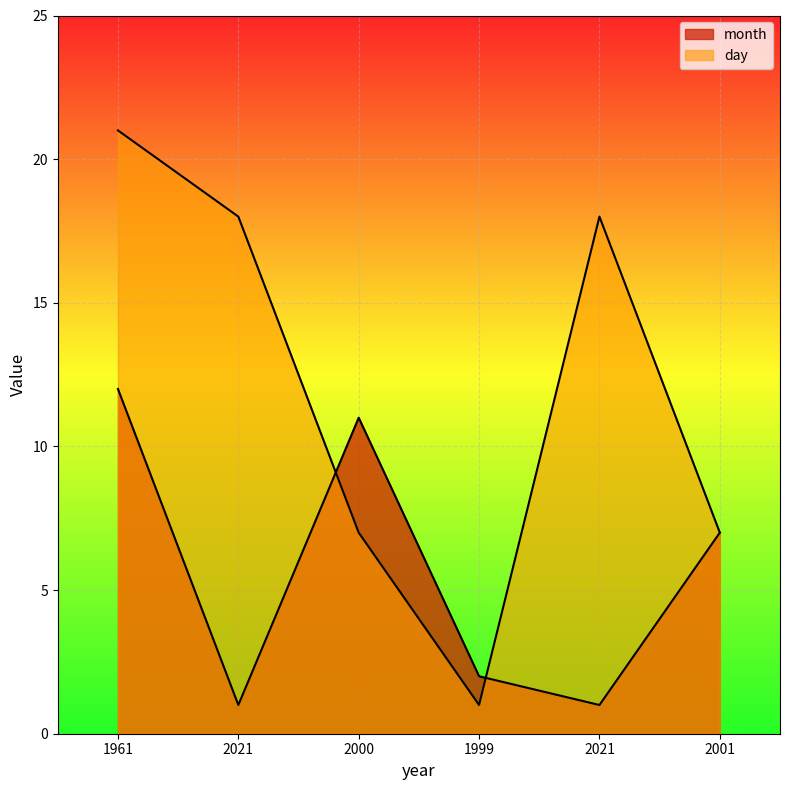

At which category does month reach its first local valley?

2021